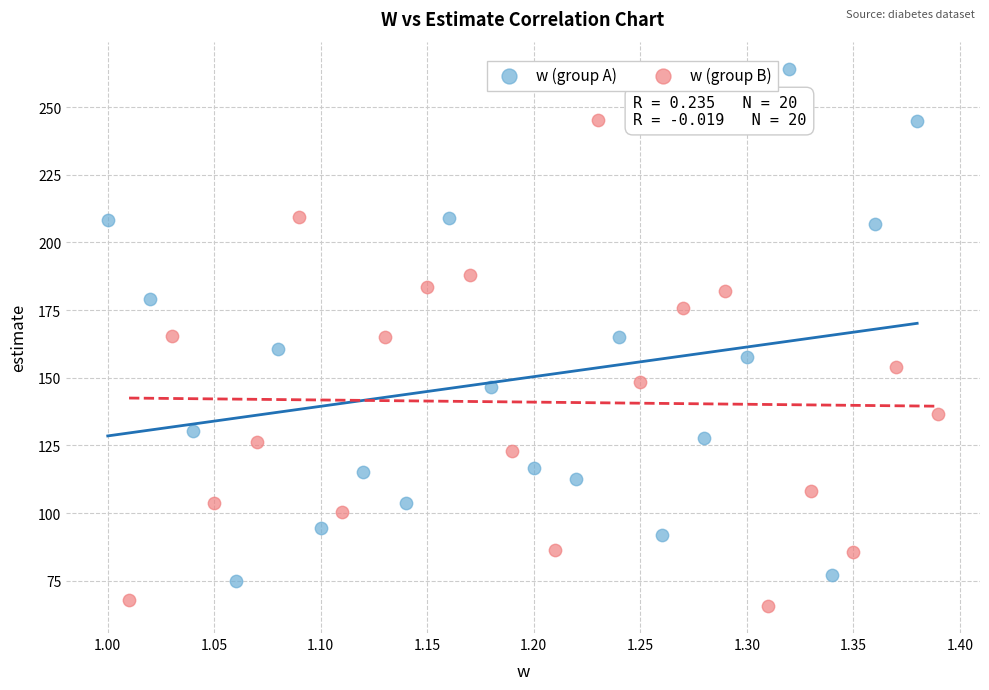

Which series contains the highest Y value?

w (group A)